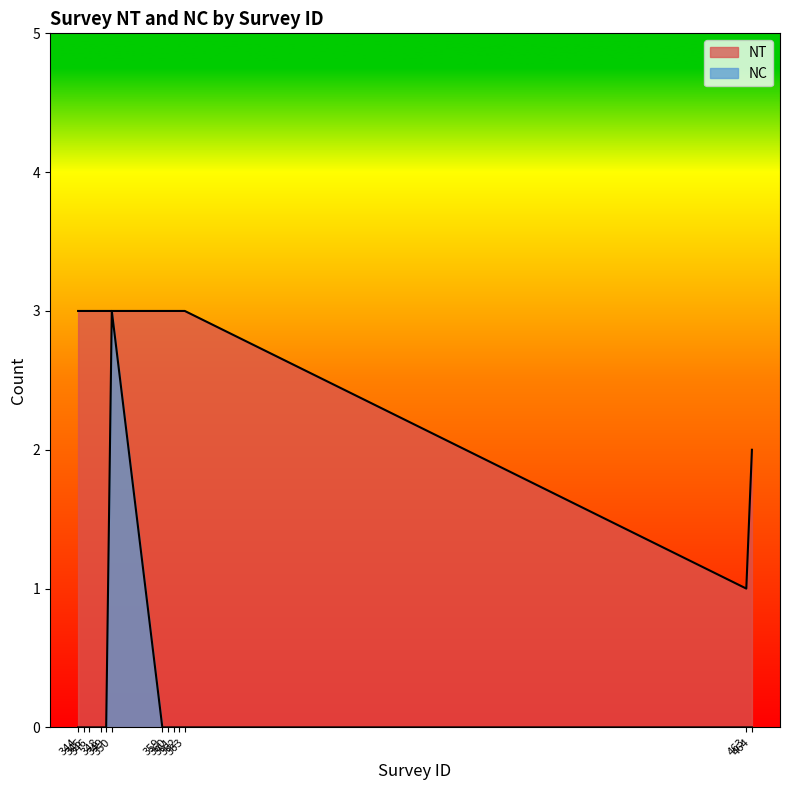

What is the sum of all NC values?

3